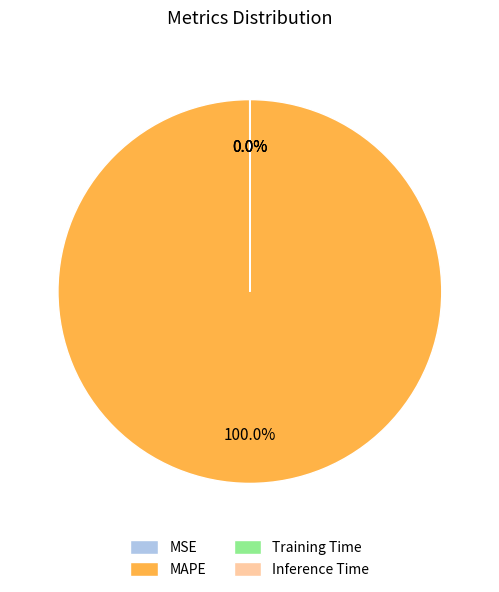

Which category accounts for the majority?

MAPE